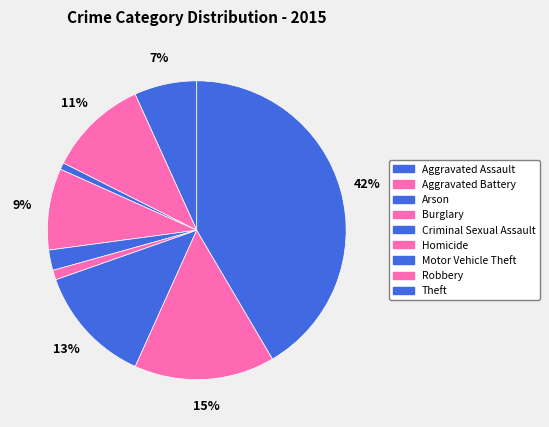

The Aggravated Battery slice represents 11% of the pie. True or false?

True